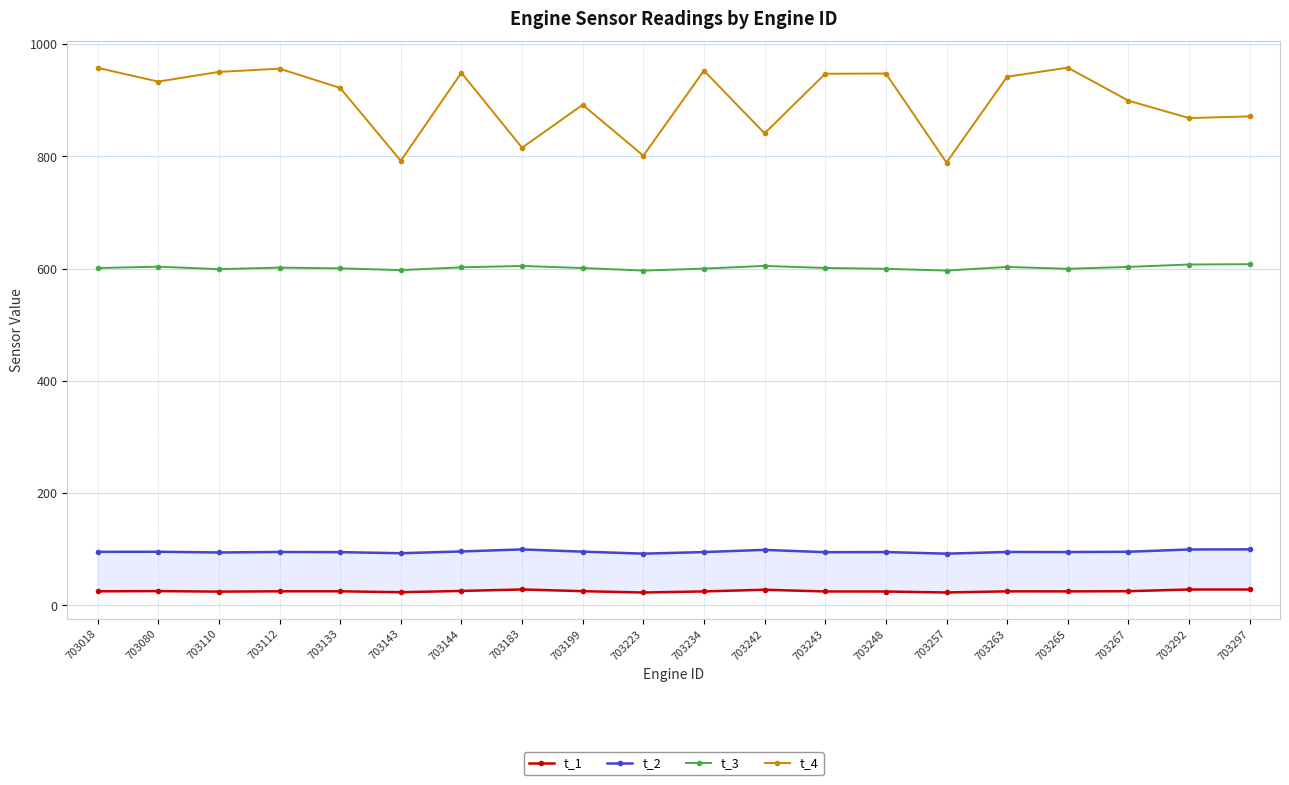

What are all the series names shown in the legend?

t_1, t_2, t_3, t_4